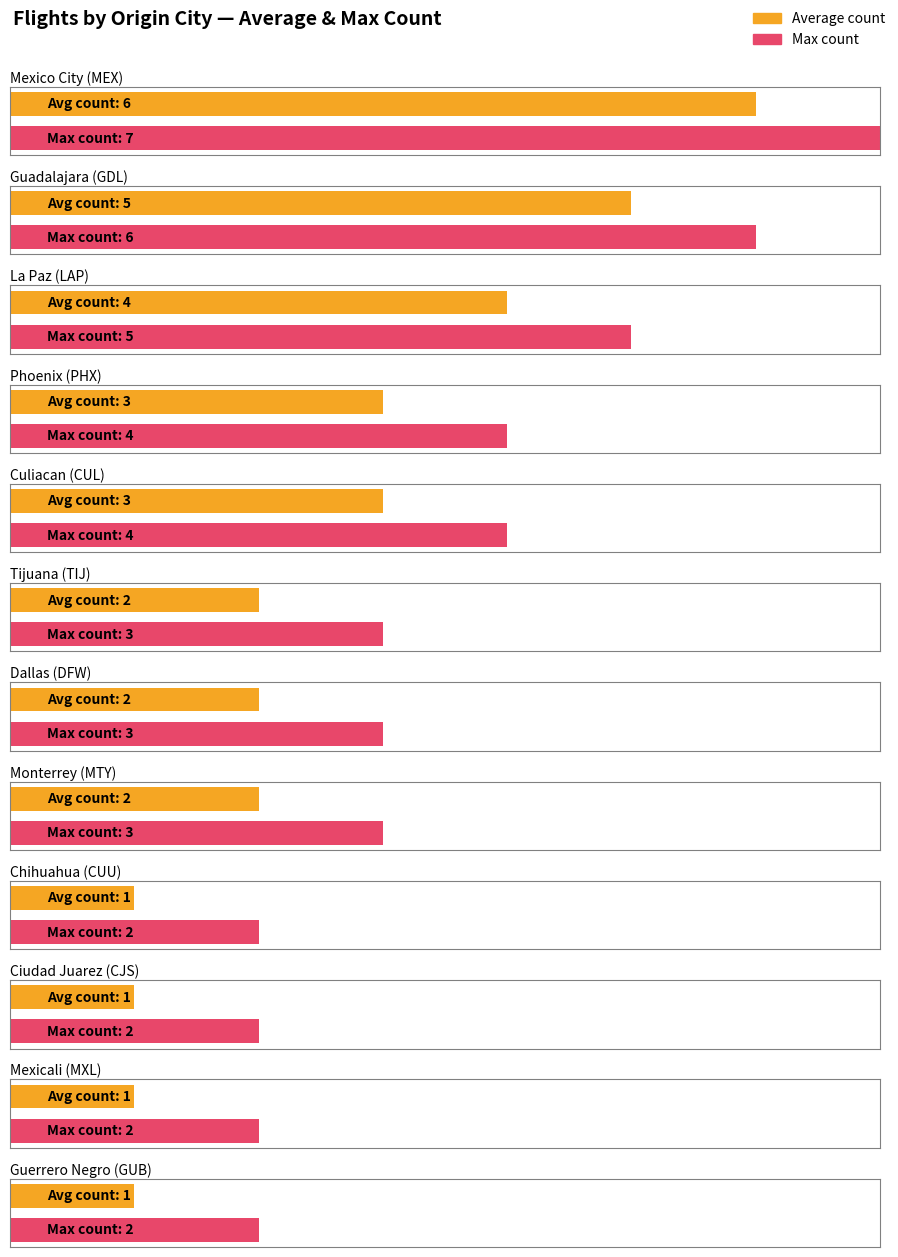

What is the ratio of the value at Ciudad Juarez (CJS) to the value at Monterrey (MTY)?

0.5